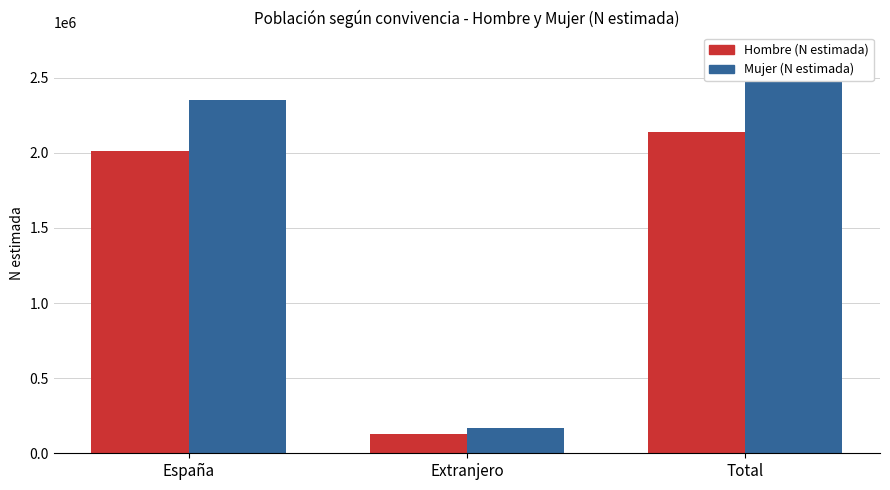

What is the label of the 3rd bar from the right?

España